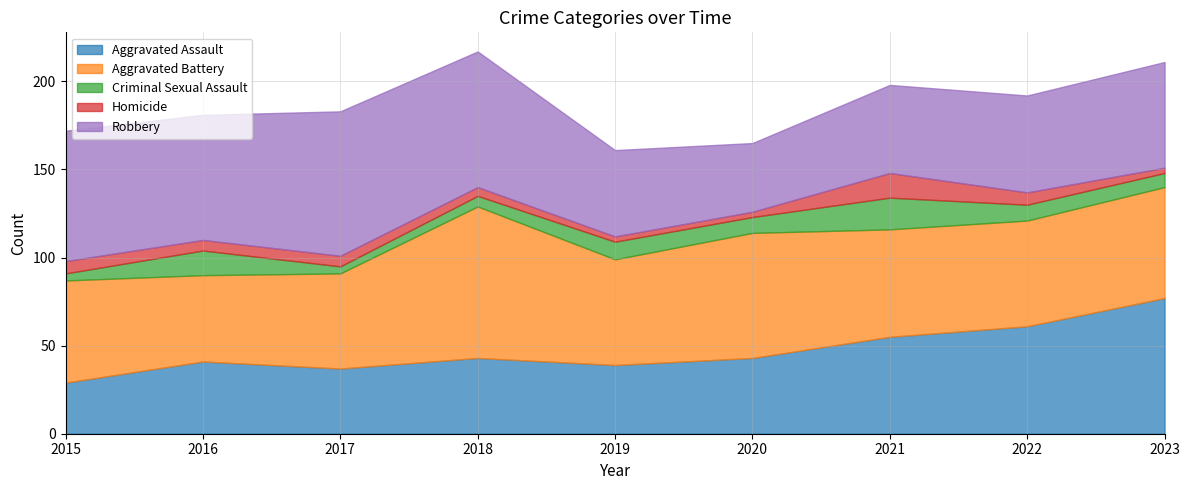

What is the total value across all series at 2019?

161